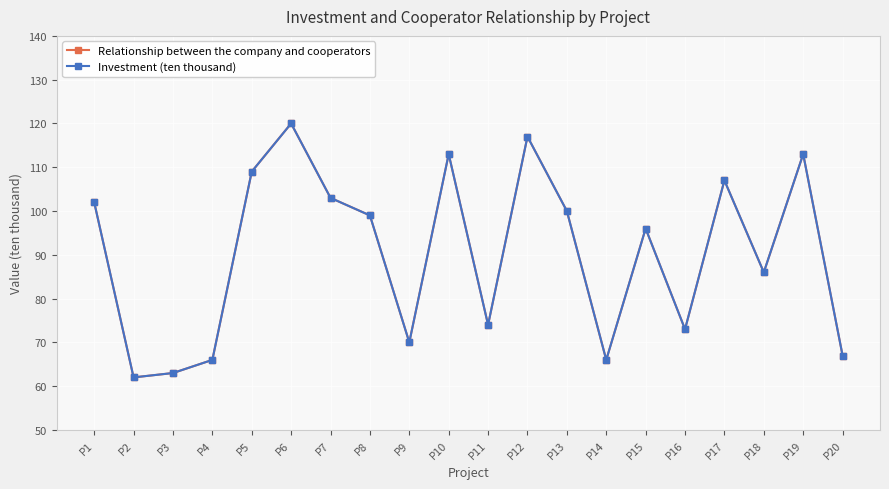

How many values in the Relationship between the company and cooperators series exceed 99?

9